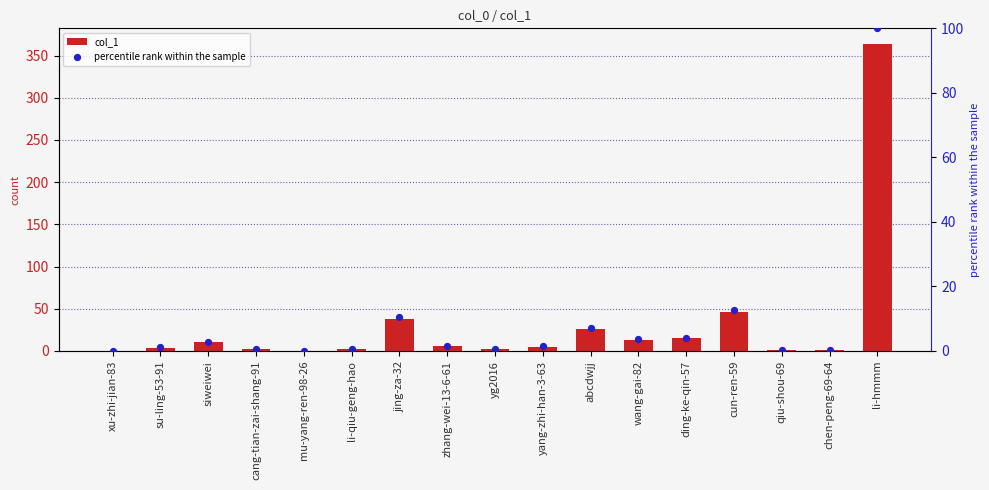

Which series contains the lowest Y value?

col_1